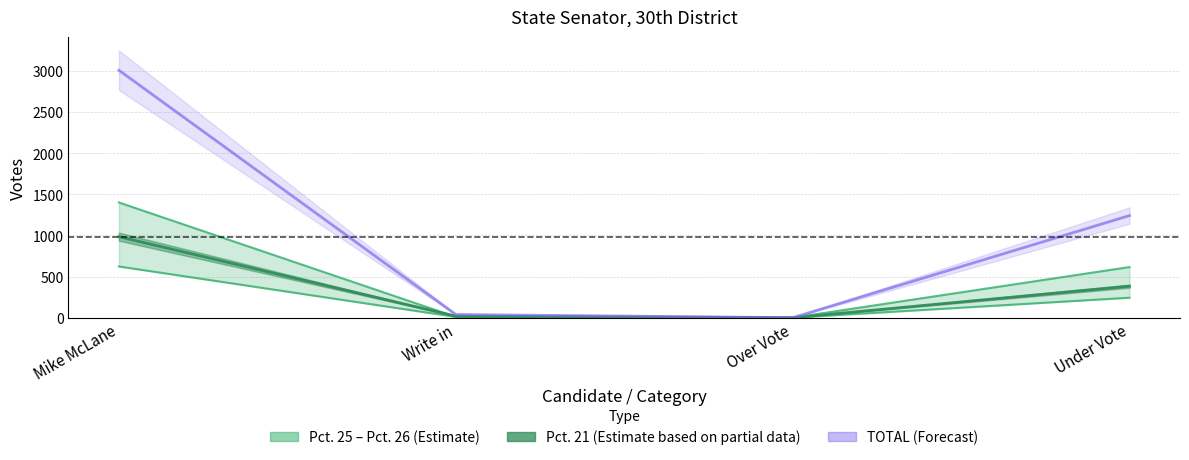

What is the label of the 4th point from the right?

Mike McLane